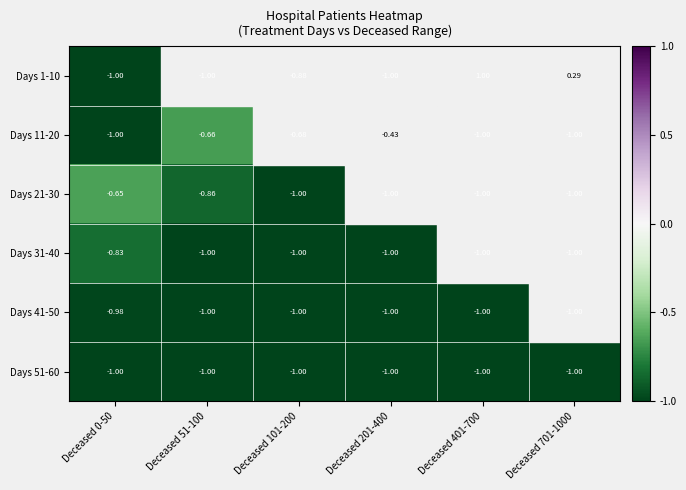

Reading right to left, transcribe all the data shown in this chart.

Days 1-10: Deceased 701-1000=0.3	Deceased 401-700=1.0	Deceased 201-400=-1.0	Deceased 101-200=-0.9	Deceased 51-100=-1.0	Deceased 0-50=-1.0
Days 11-20: Deceased 701-1000=-1.0	Deceased 401-700=-1.0	Deceased 201-400=-0.4	Deceased 101-200=-0.7	Deceased 51-100=-0.7	Deceased 0-50=-1.0
Days 21-30: Deceased 701-1000=-1.0	Deceased 401-700=-1.0	Deceased 201-400=-1.0	Deceased 101-200=-1.0	Deceased 51-100=-0.9	Deceased 0-50=-0.7
Days 31-40: Deceased 701-1000=-1.0	Deceased 401-700=-1.0	Deceased 201-400=-1.0	Deceased 101-200=-1.0	Deceased 51-100=-1.0	Deceased 0-50=-0.8
Days 41-50: Deceased 701-1000=-1.0	Deceased 401-700=-1.0	Deceased 201-400=-1.0	Deceased 101-200=-1.0	Deceased 51-100=-1.0	Deceased 0-50=-1.0
Days 51-60: Deceased 701-1000=-1.0	Deceased 401-700=-1.0	Deceased 201-400=-1.0	Deceased 101-200=-1.0	Deceased 51-100=-1.0	Deceased 0-50=-1.0